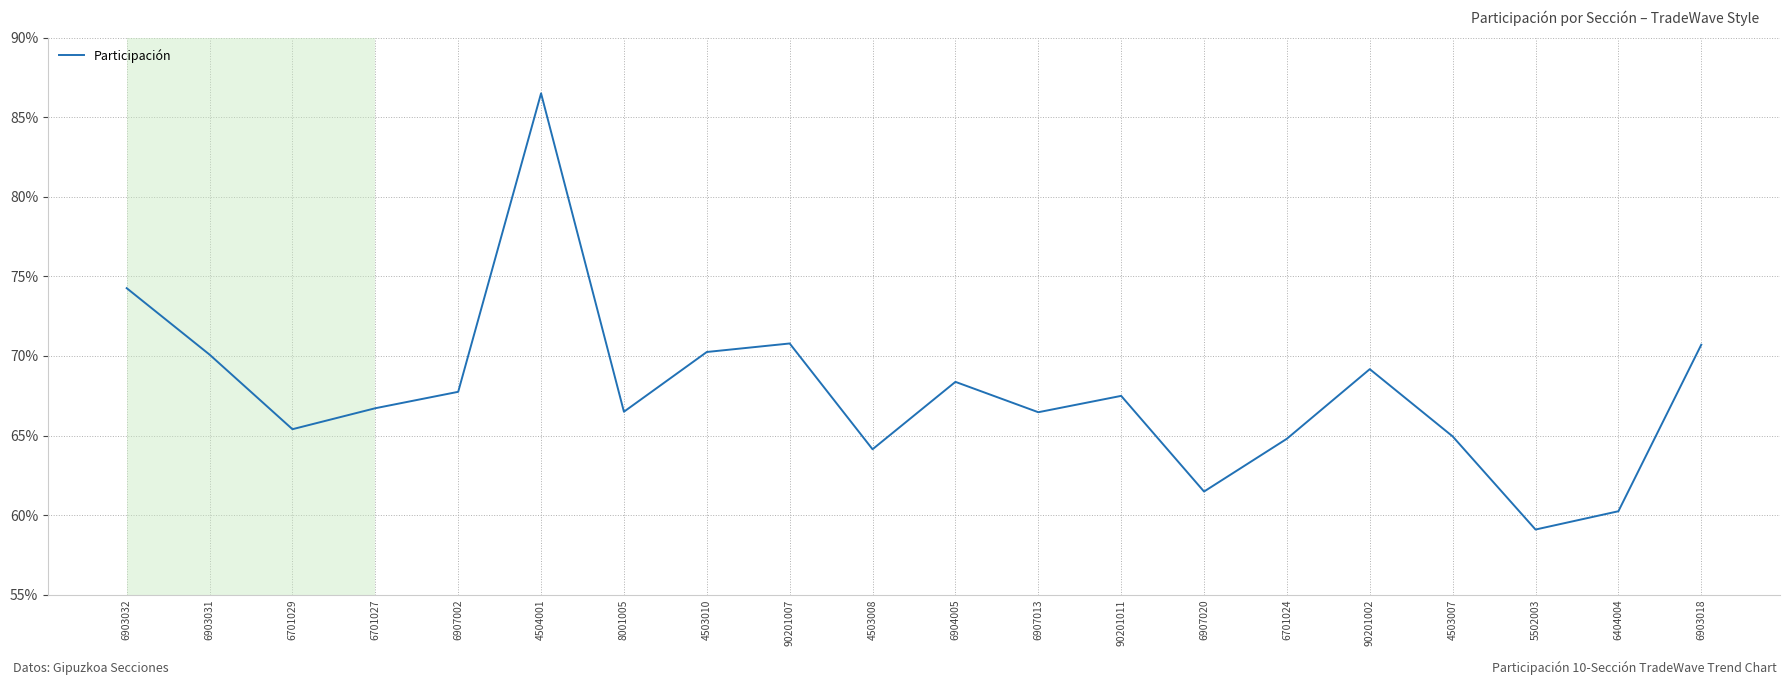

What is the sum of the values at 90201002 and 90201011?

1.4